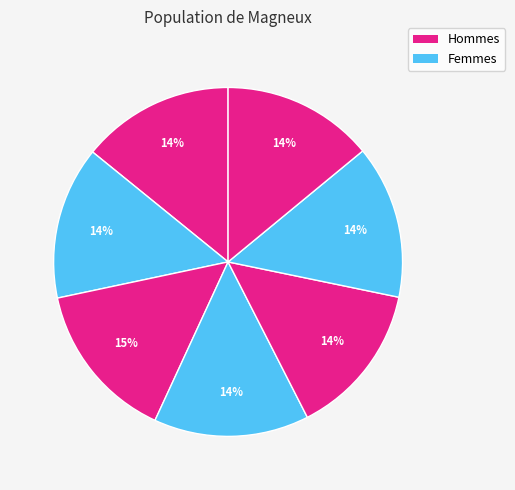

How many slices are in this pie chart?

7